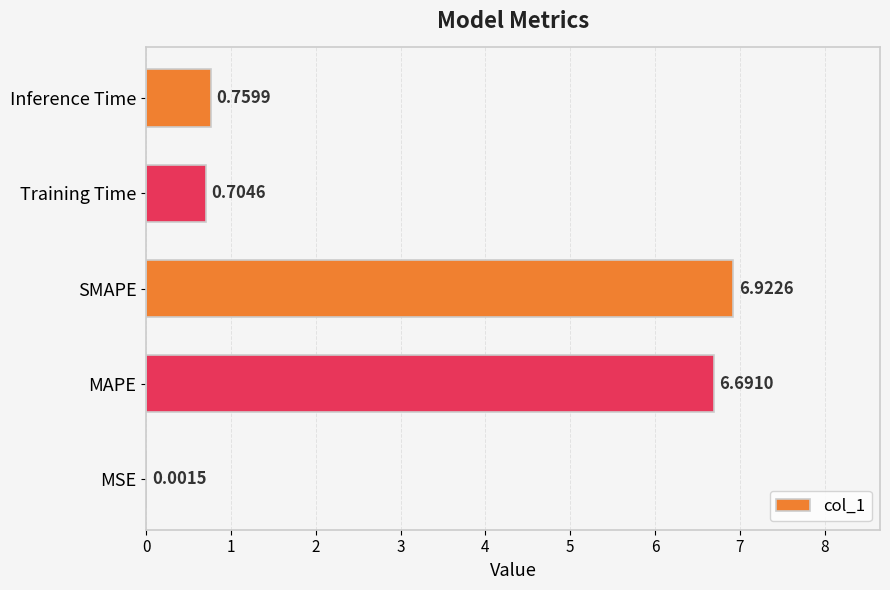

What is the greatest value displayed?

6.9